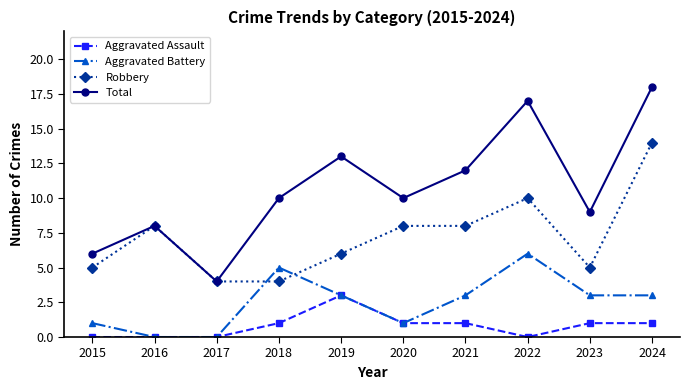

True or false: Total has more than 1 points higher than both neighbors.

True